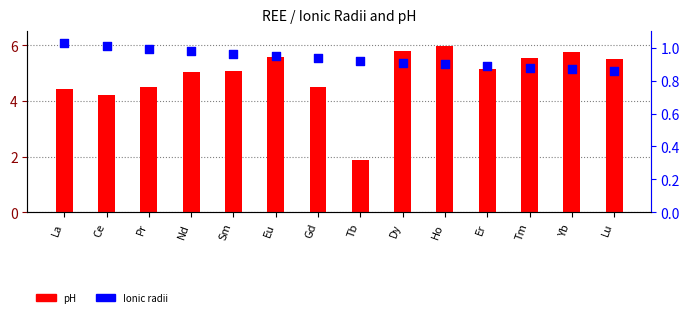

Which series has the largest total across all categories?

pH